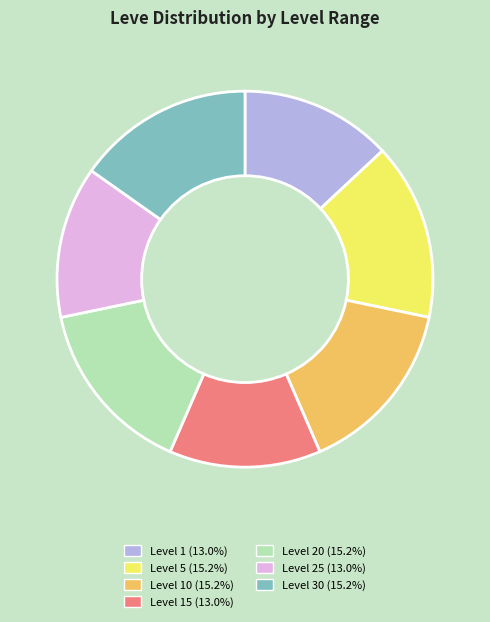

Is there any slice that represents more than half of the pie?

No